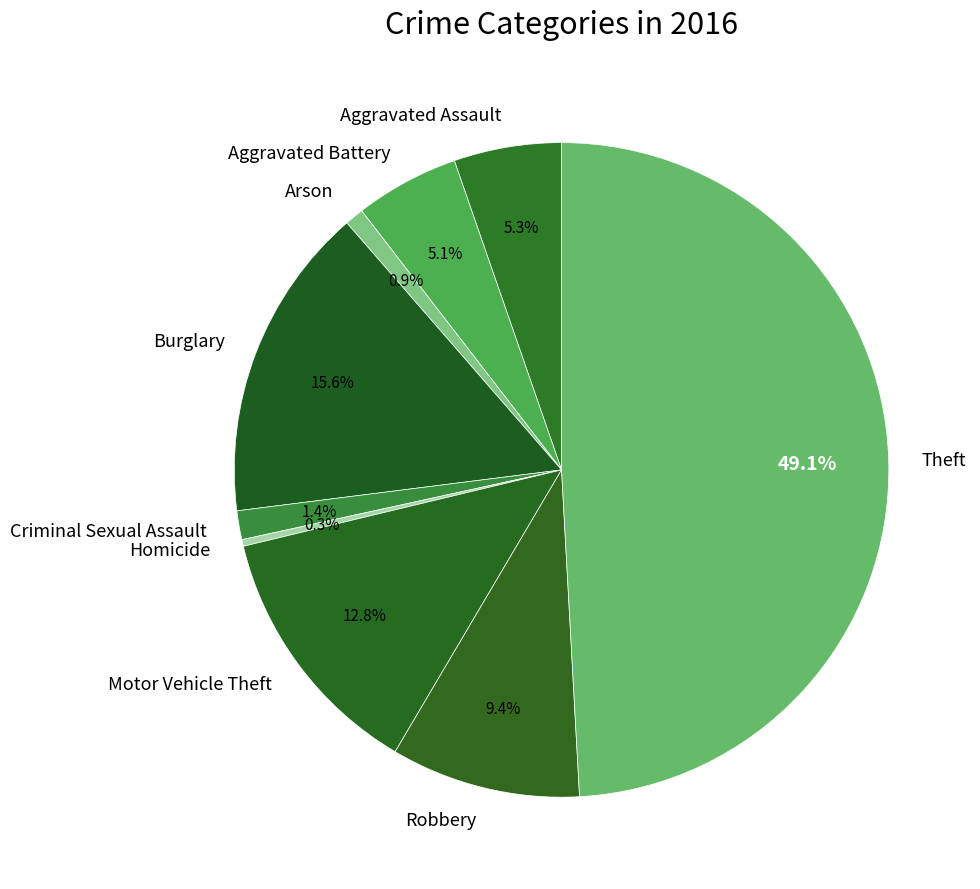

Count the number of slices in the pie.

9